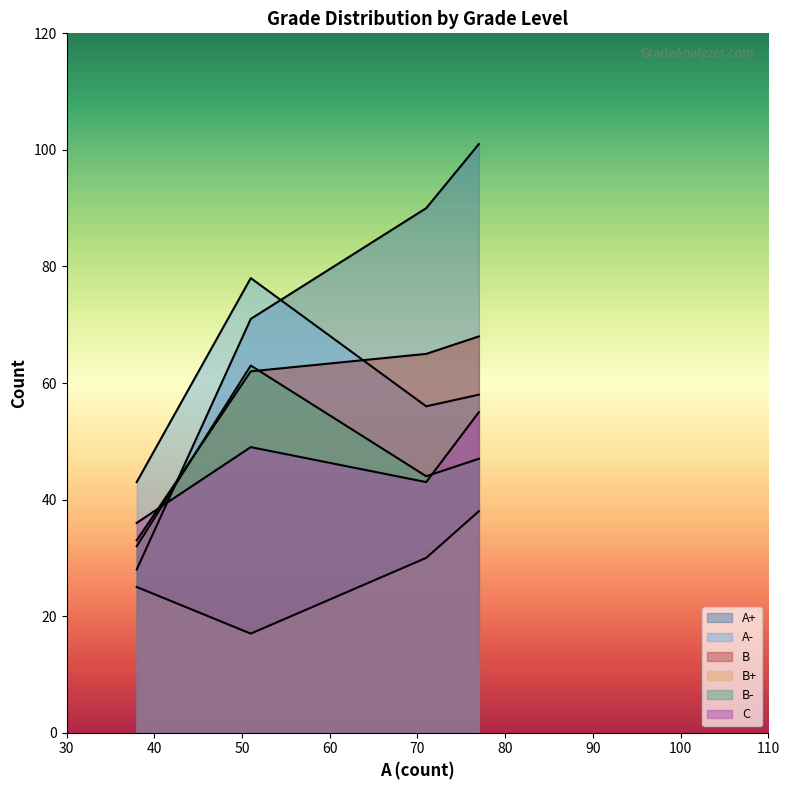

Which series has the largest range (max minus min)?

A+